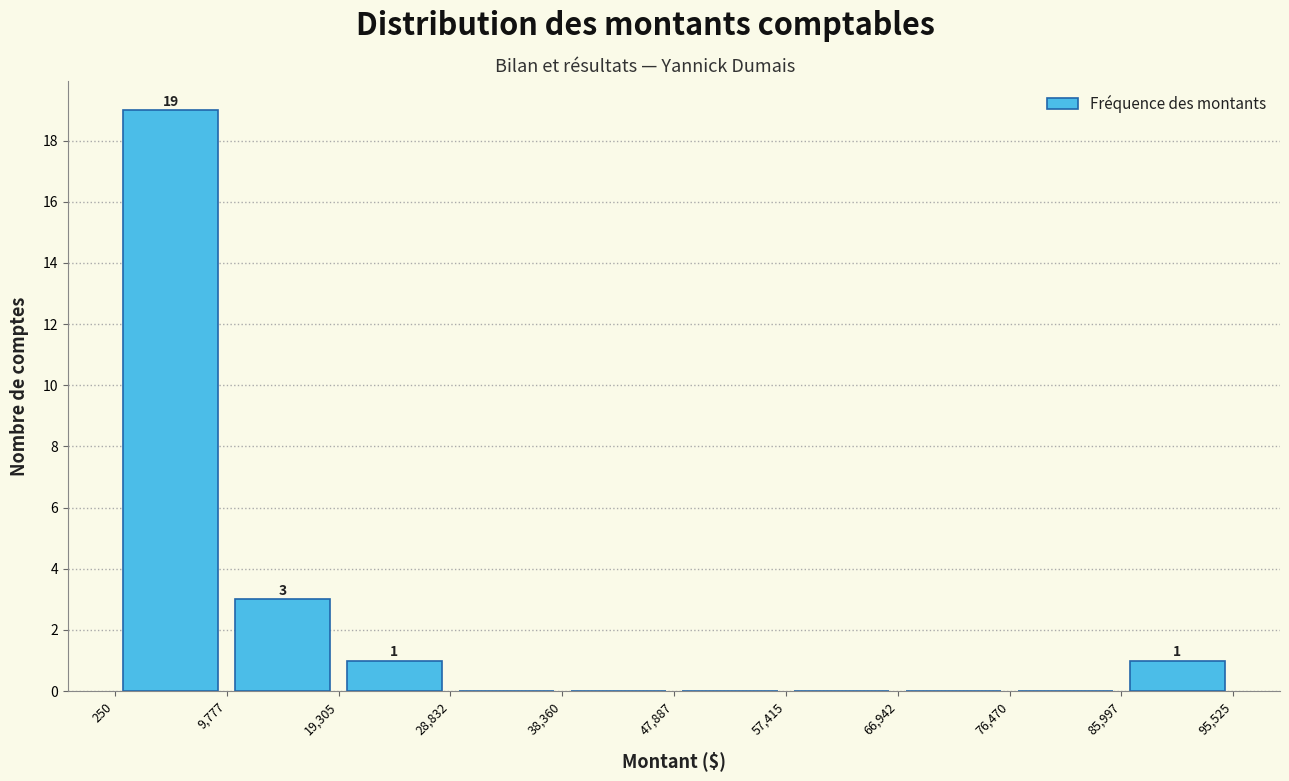

Over which range of the x-axis is the bar tallest?

250 to 9,777